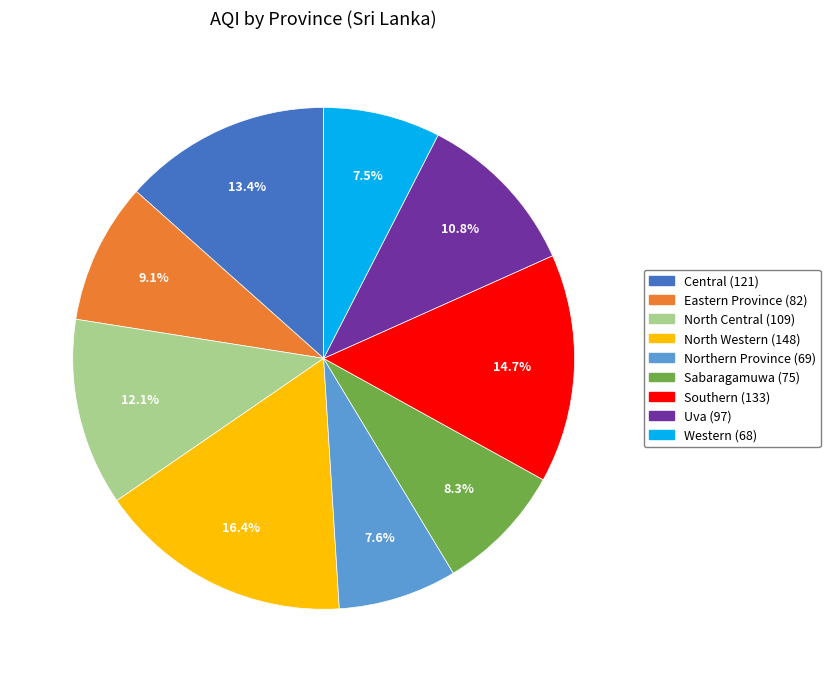

Which has a higher value, North Western or Central?

North Western